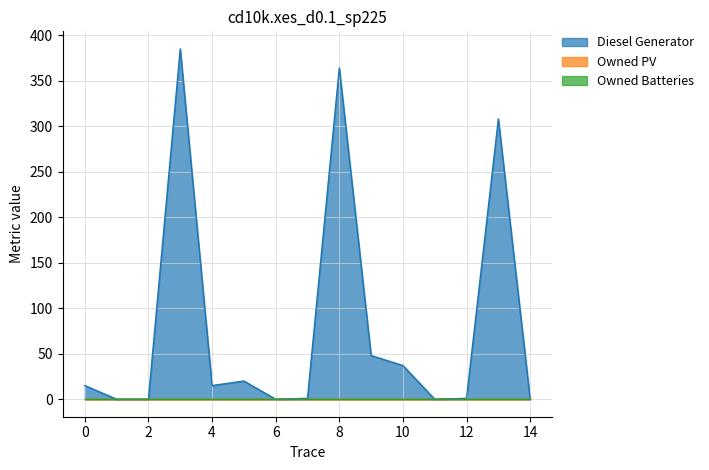

What is the maximum value for Diesel Generator?

385